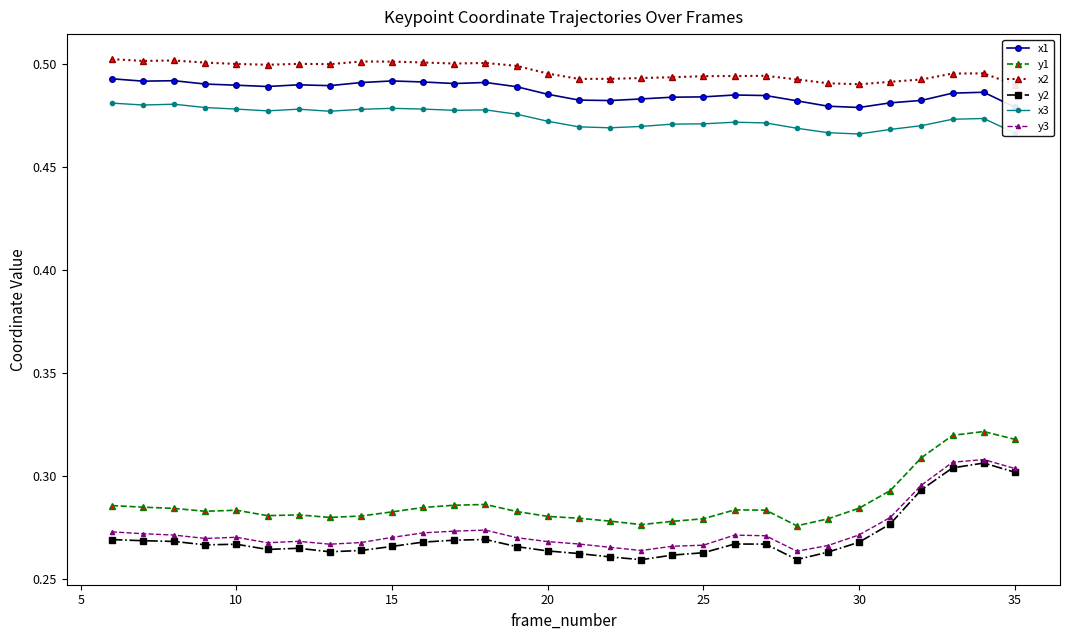

True or false: y3 and y1 cross at least once.

False